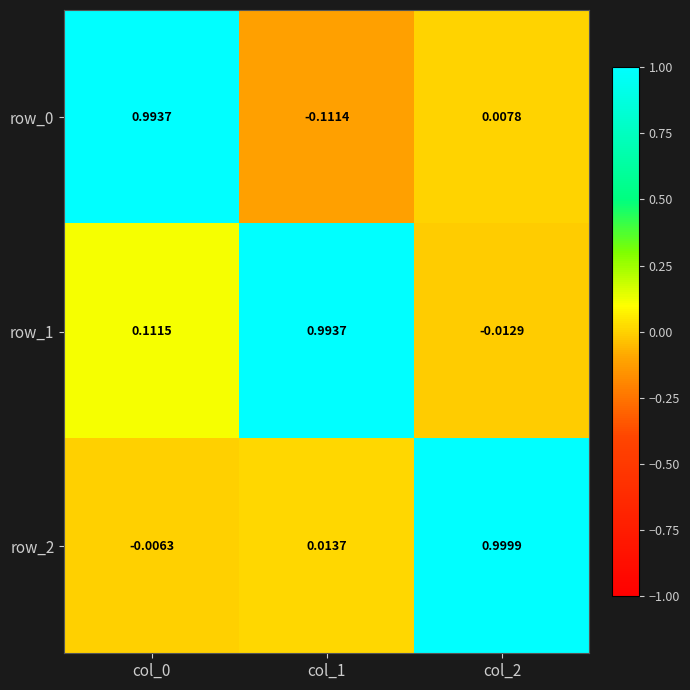

How many values in the row_0 series exceed 0?

2